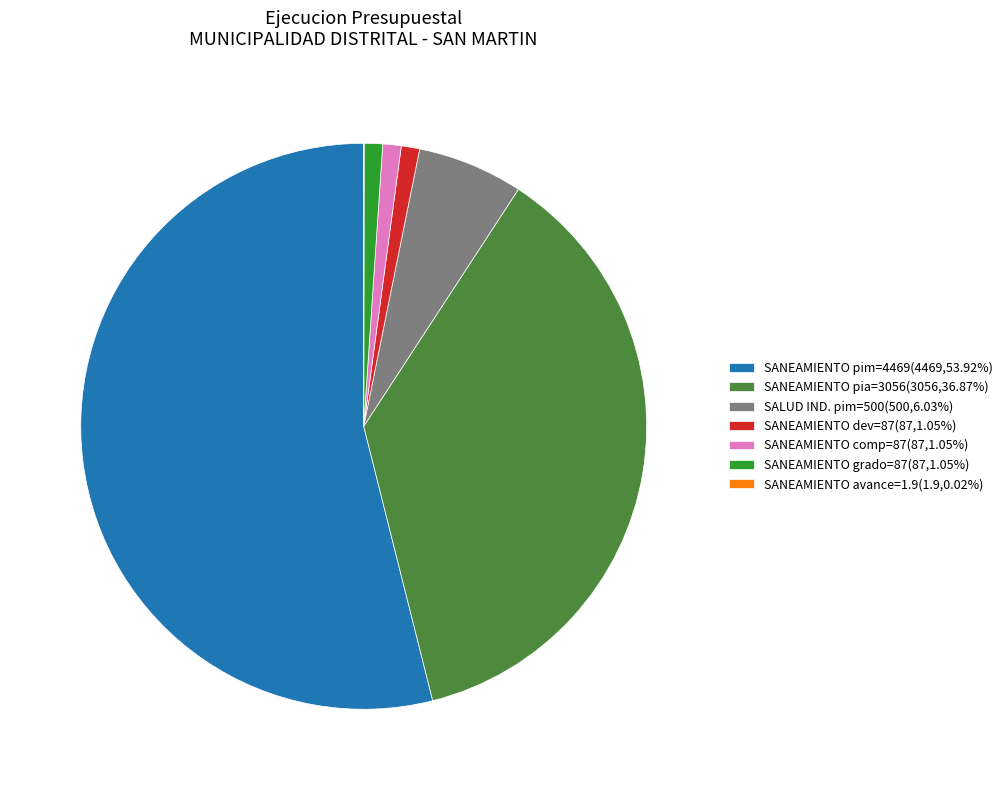

Does SANEAMIENTO pim=4469(4469,53.92%) represent more than half of the total?

Yes